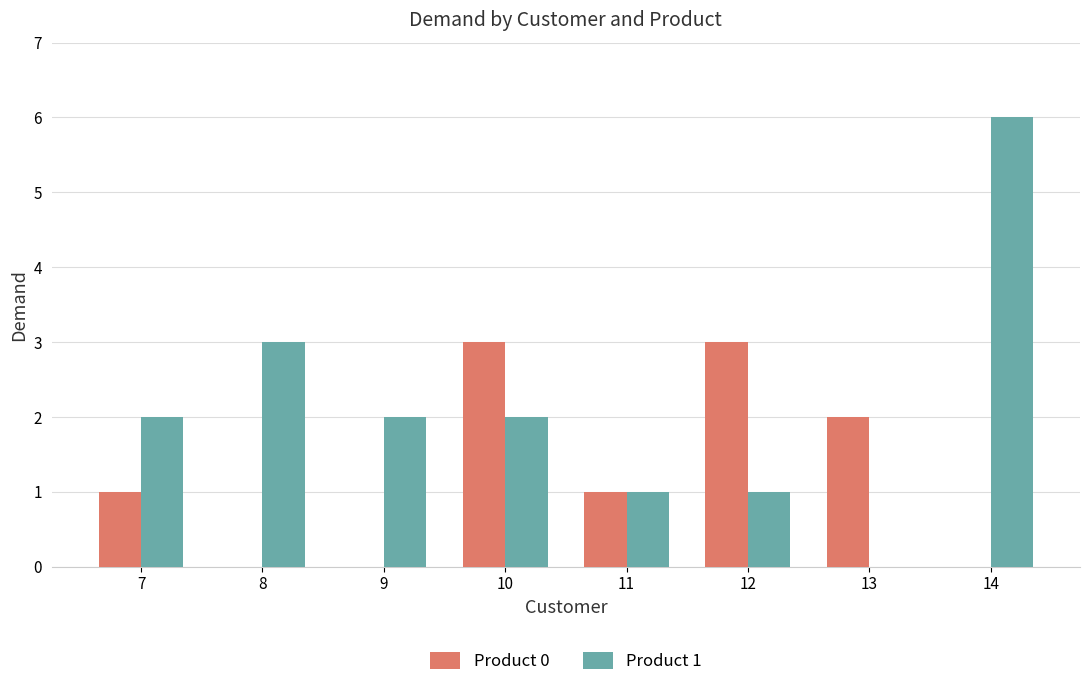

What is the sum of the Product 1 values at 8 and 14?

9